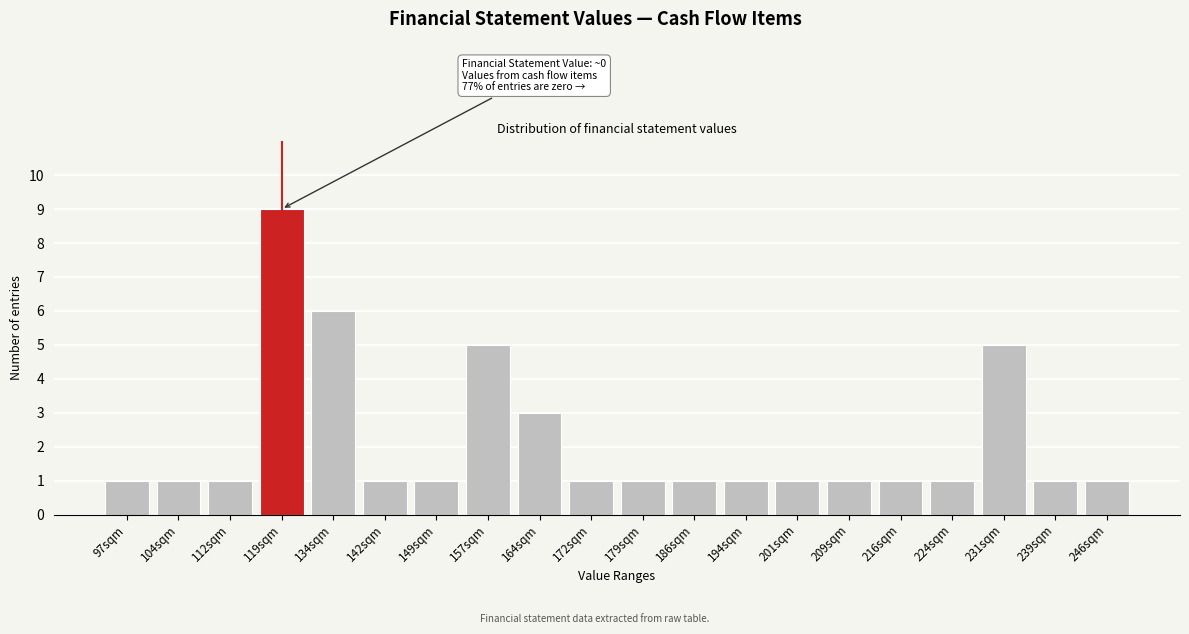

Reading left to right, what are all the values shown in this chart?

1	1	1	9	6	1	1	5	3	1	1	1	1	1	1	1	1	5	1	1